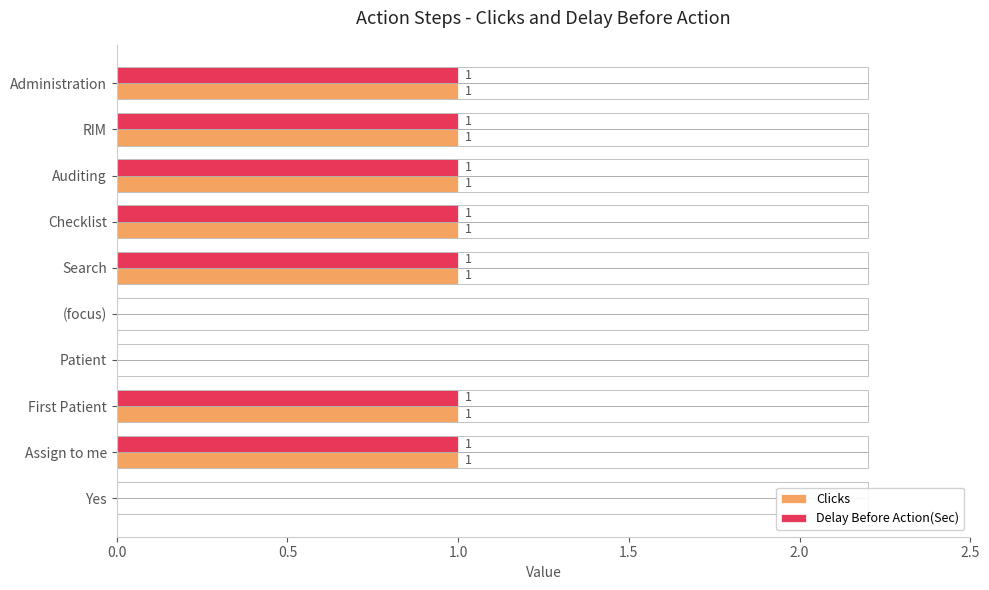

What is the maximum value for Clicks?

1